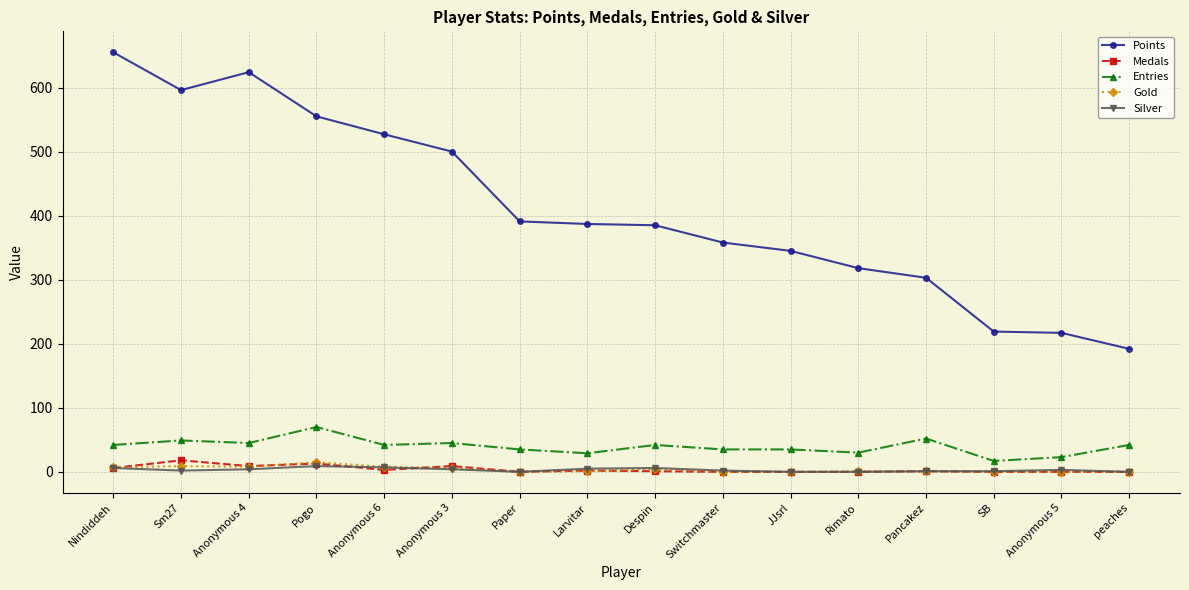

Which series has the largest range (max minus min)?

Points